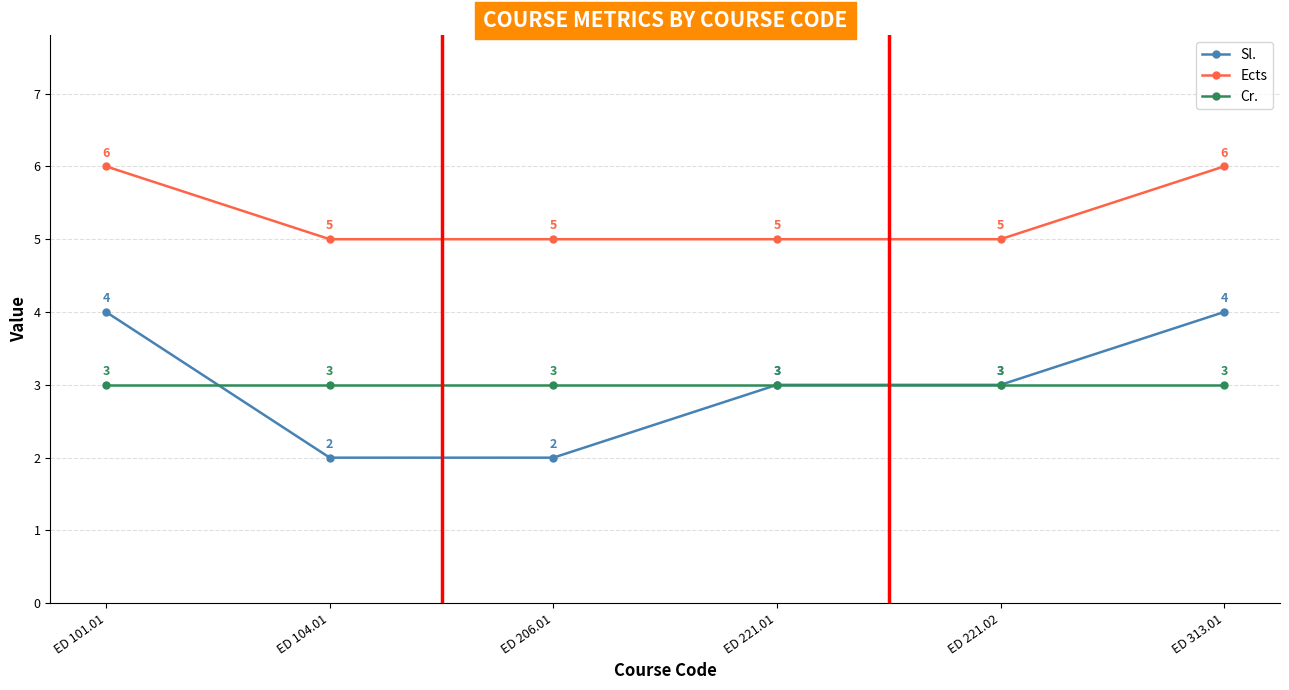

The value of Sl. at ED 221.02 is 1. True or false?

False